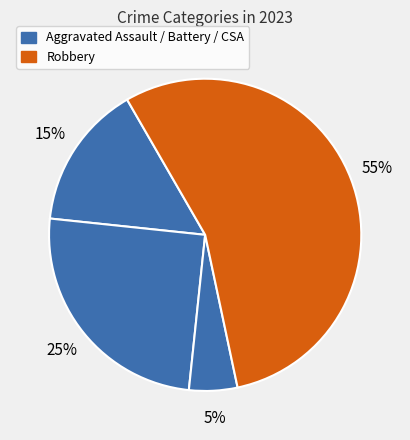

Which category has the biggest portion of the pie?

Robbery